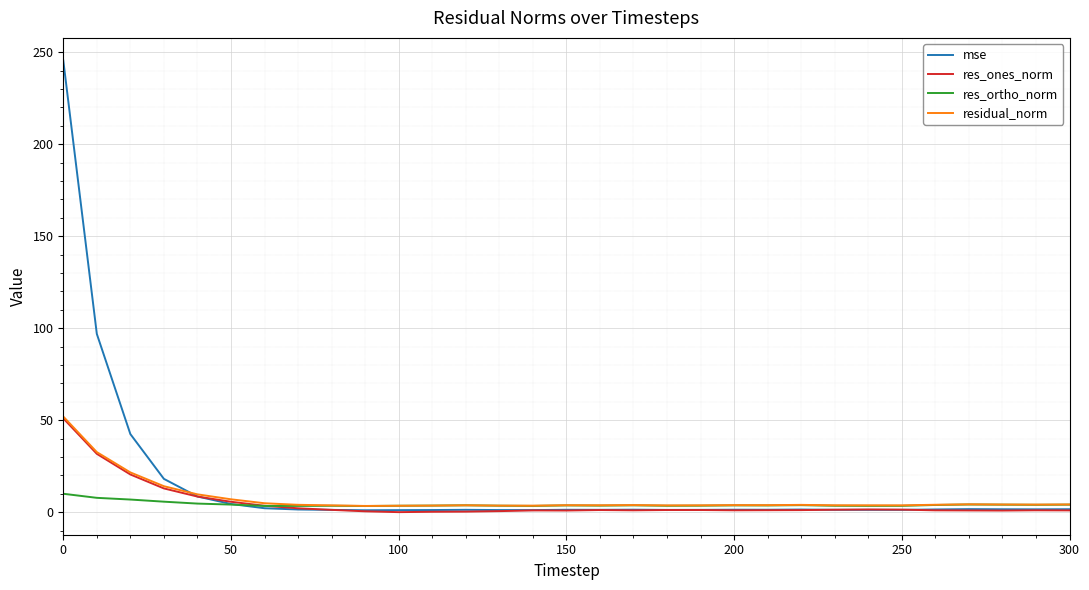

Count the number of data series in this chart.

4